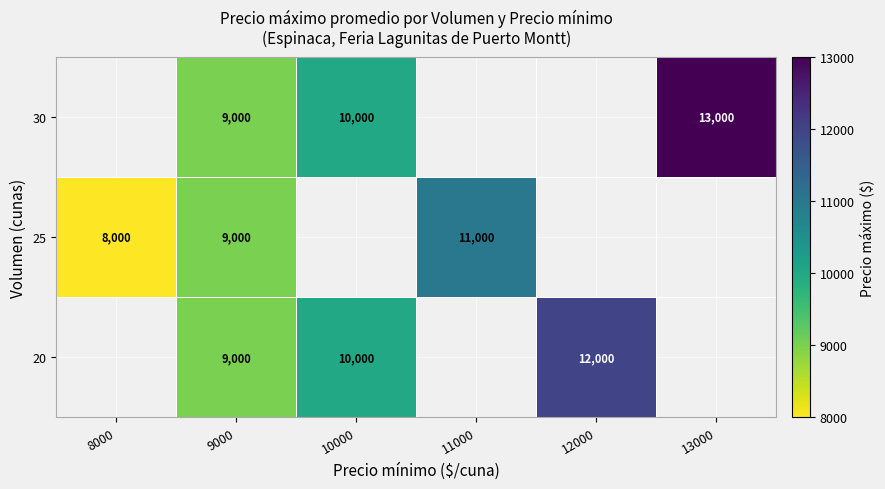

The 25 series shows 11825 at 8000. True or false?

False